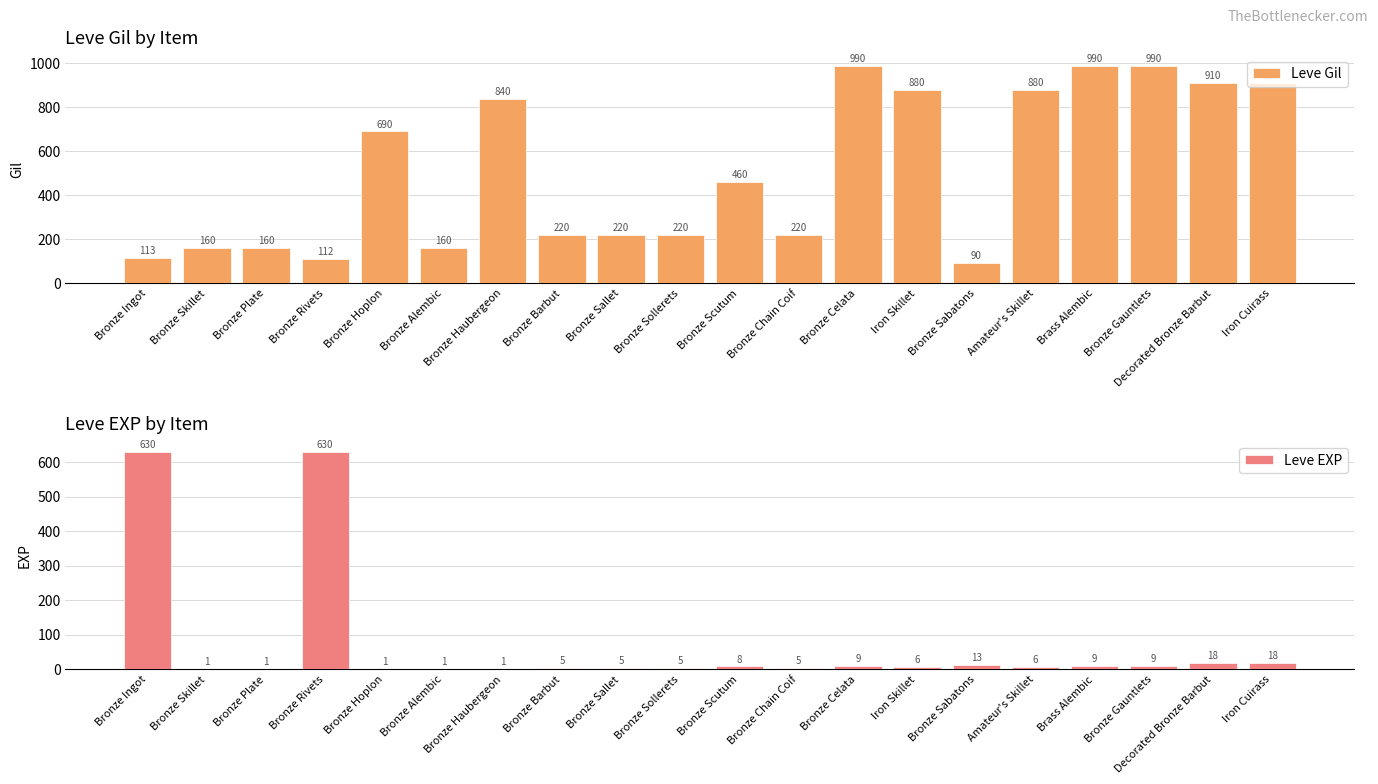

What is the label of the 7th bar from the left?

Bronze Haubergeon